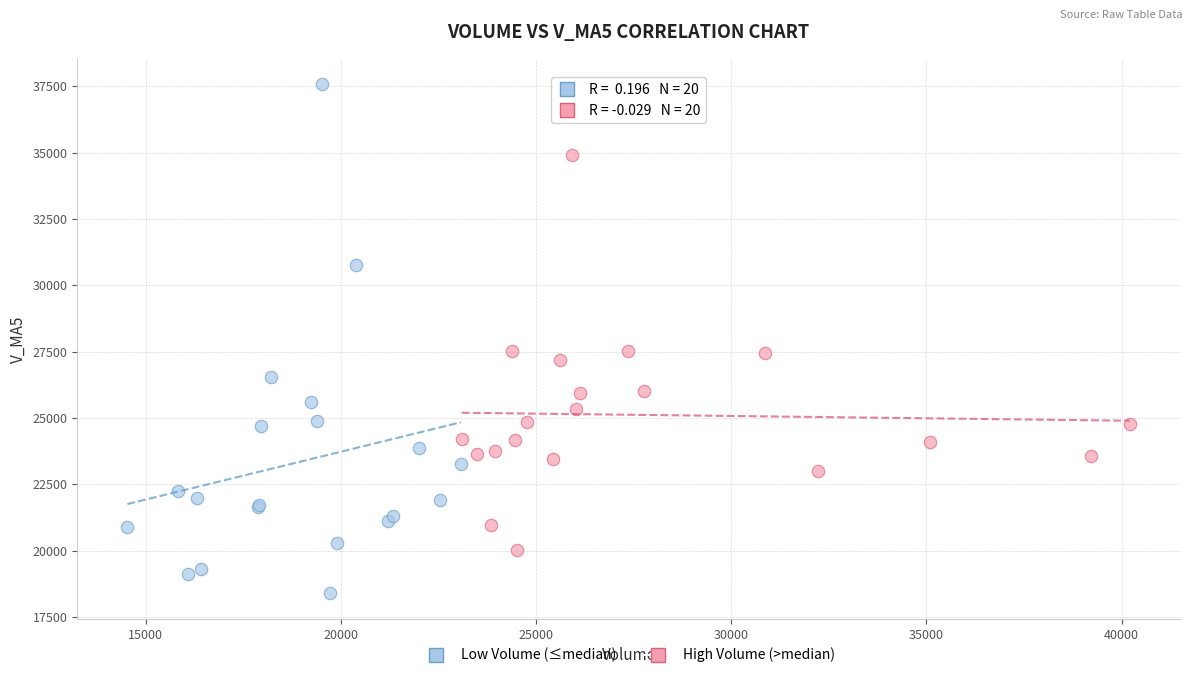

Which series contains the highest Y value?

Low Volume (≤median)